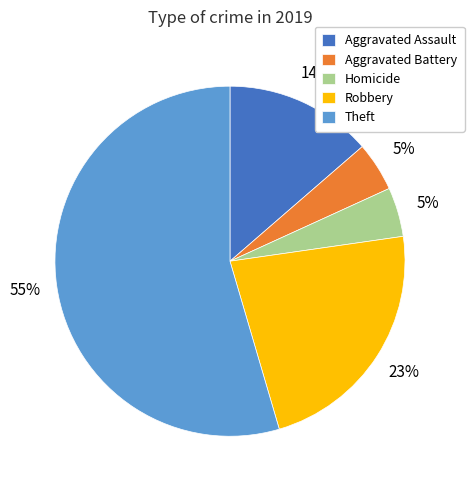

Is it true that Theft is 47% of the pie?

False